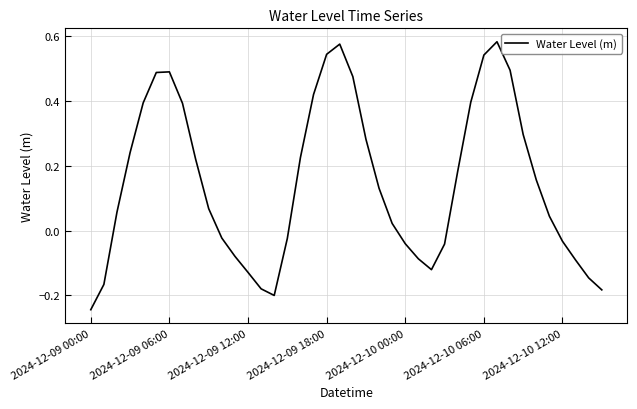

What is the difference between the maximum and minimum values?

0.8